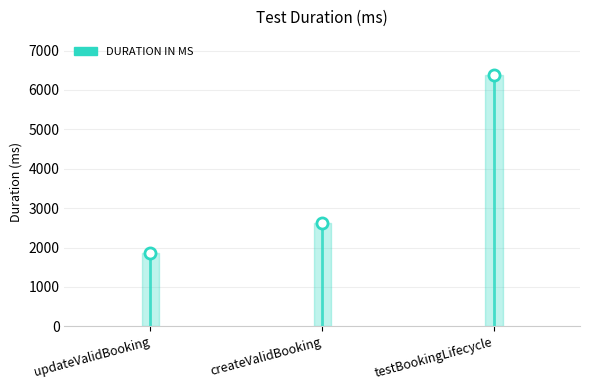

List the labels in order of value, largest first.

testBookingLifecycle, createValidBooking, updateValidBooking